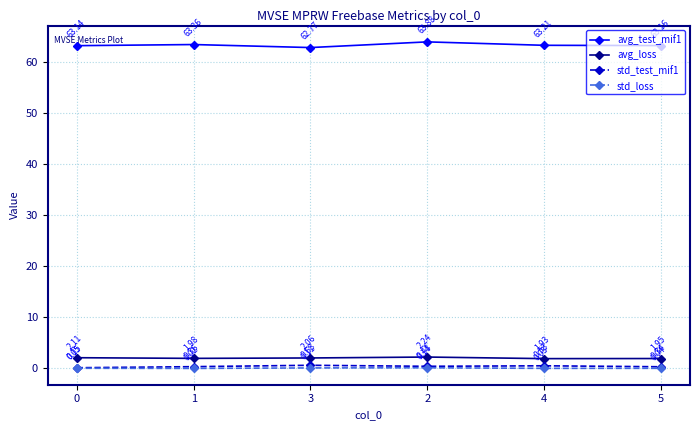

At which label does std_test_mif1 reach its peak?

3